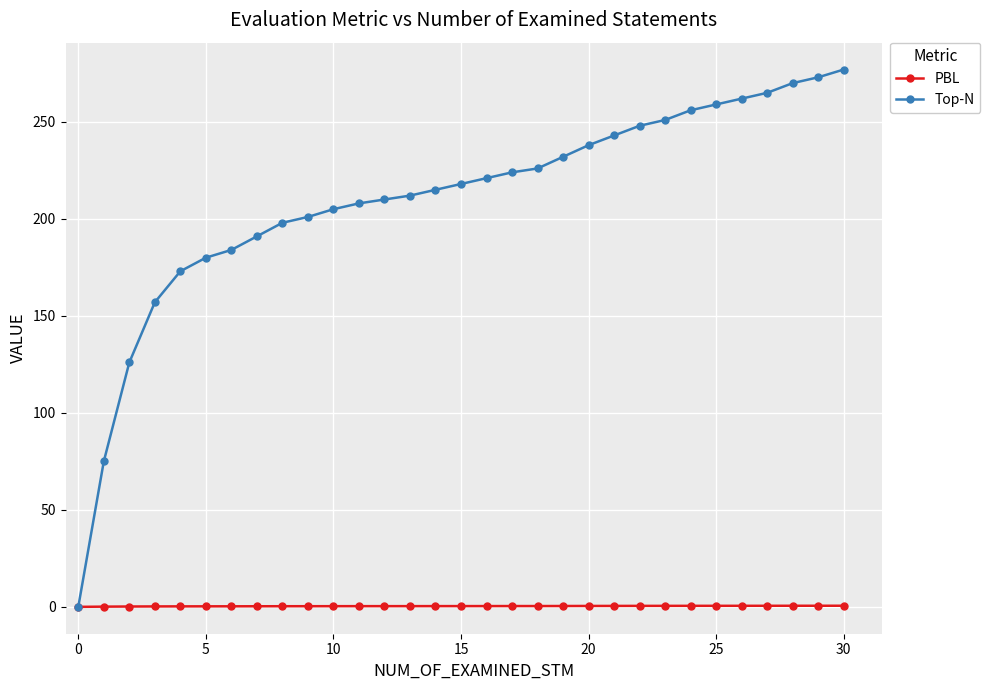

What is the value of the Top-N point at the 18th from the left?

224.0